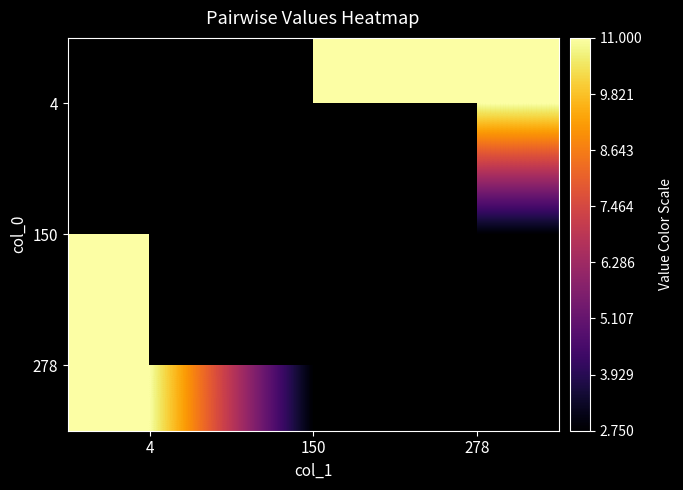

Which series has the widest spread of values?

150